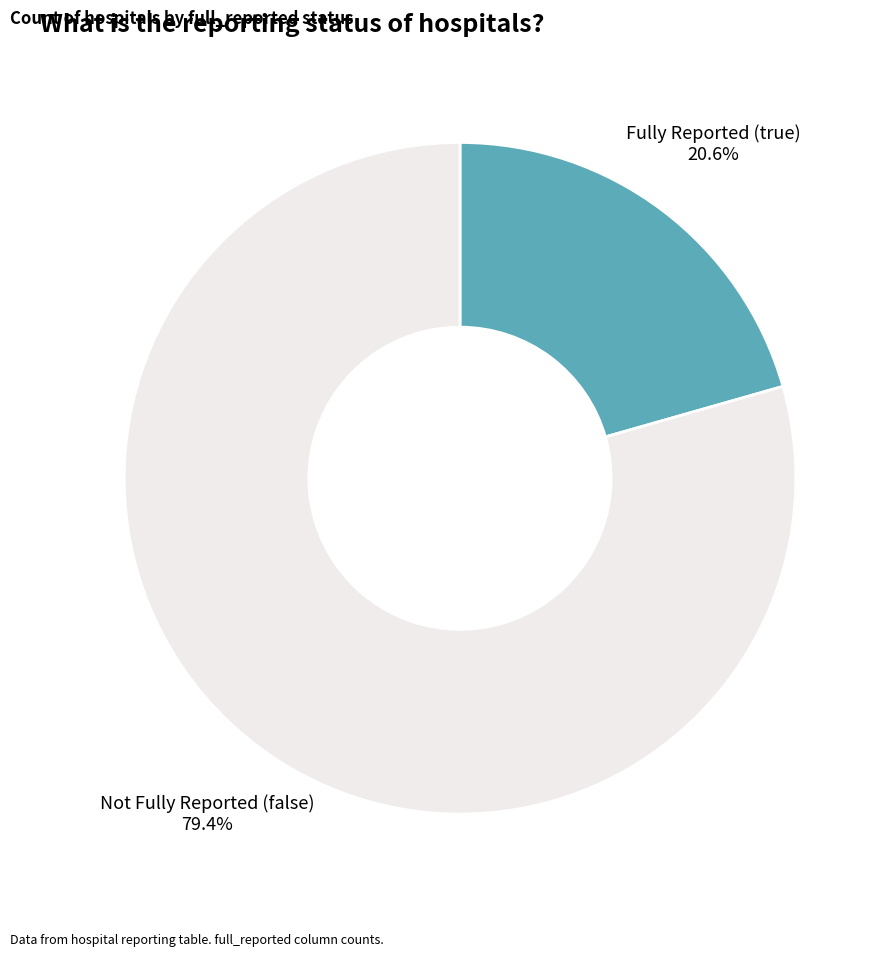

Is there a majority slice in this chart?

Yes